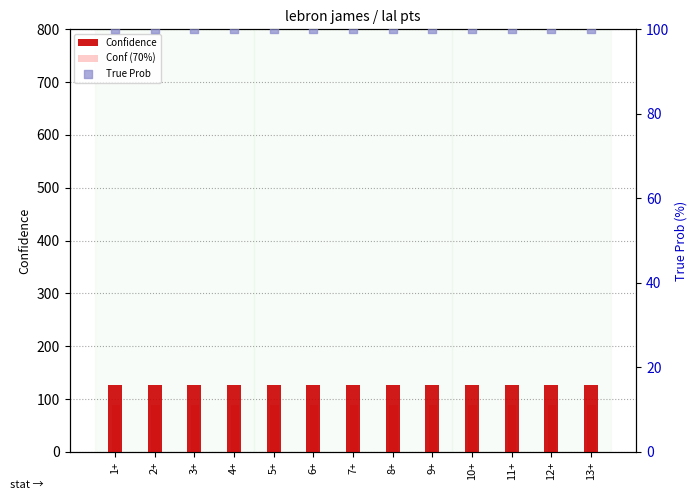

Which series contains the lowest Y value?

Conf (70%)